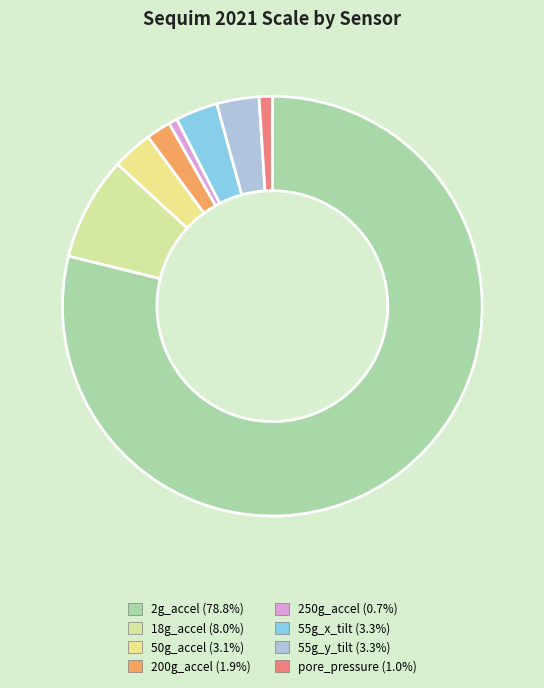

What percentage do 2g_accel and 50g_accel together represent?

81.9%